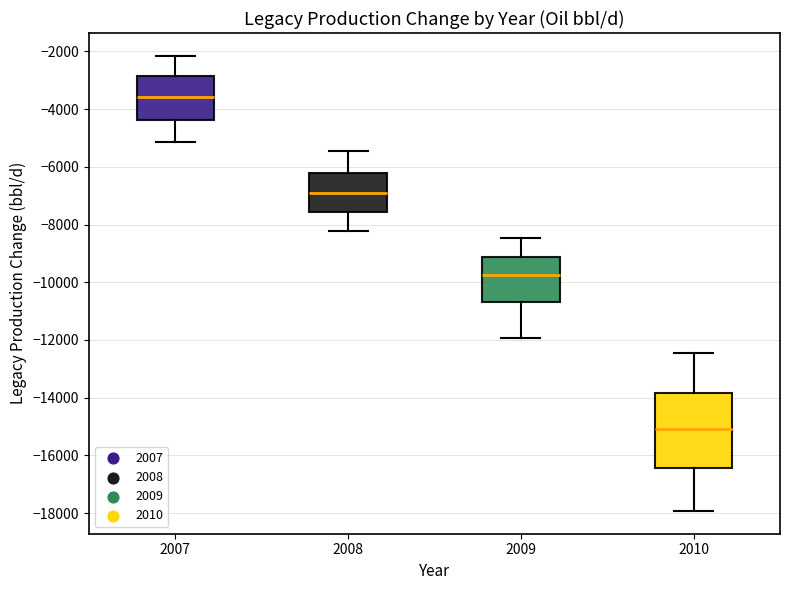

Which box's median line is the lowest?

2010